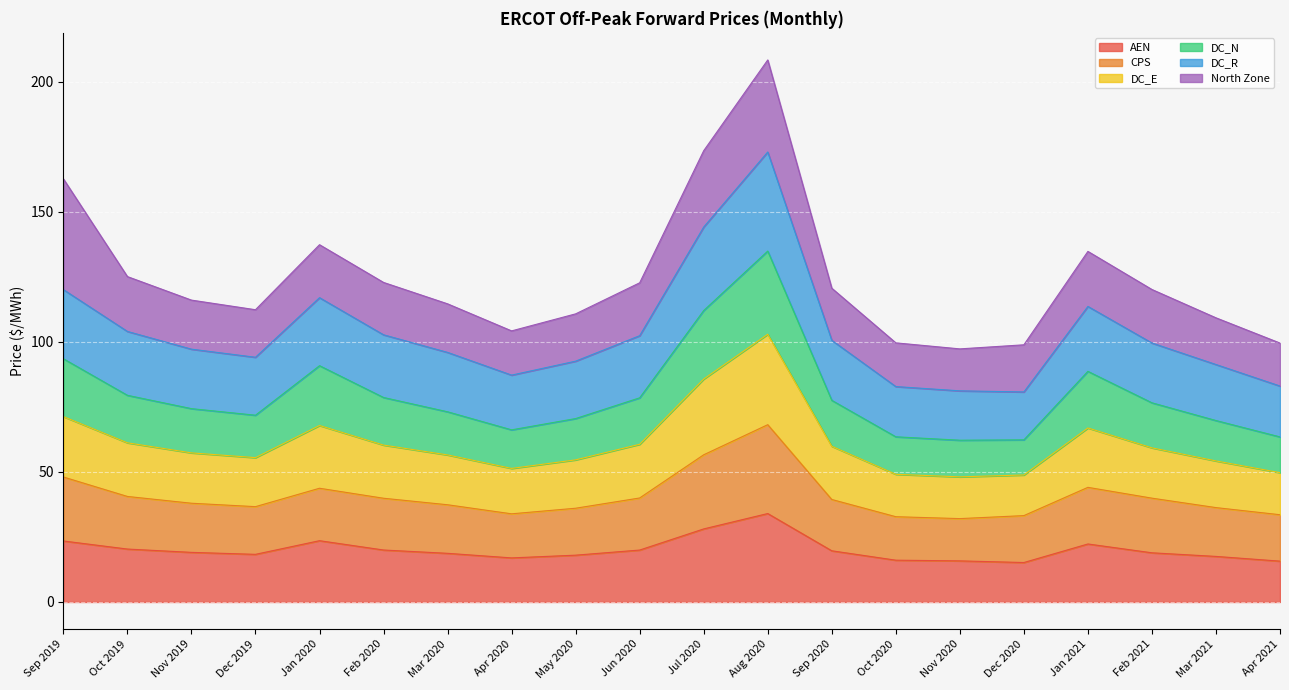

What is the total value across all series at Jul 2020?

173.5